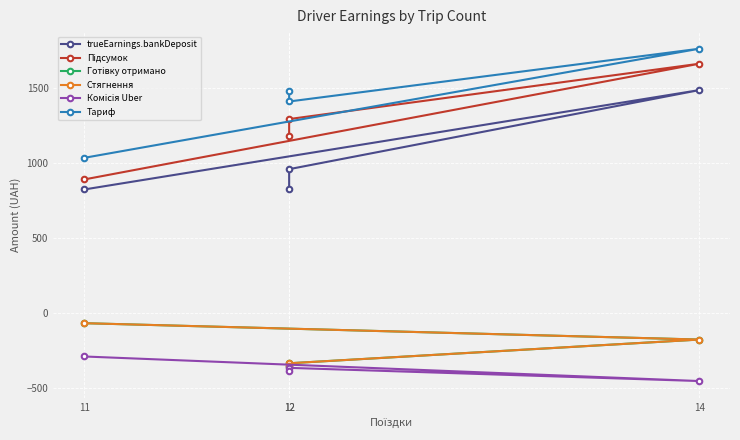

Rank the series at 11 from highest to lowest value.

Тариф, Підсумок, trueEarnings.bankDeposit, Готівку отримано, Стягнення, Комісія Uber